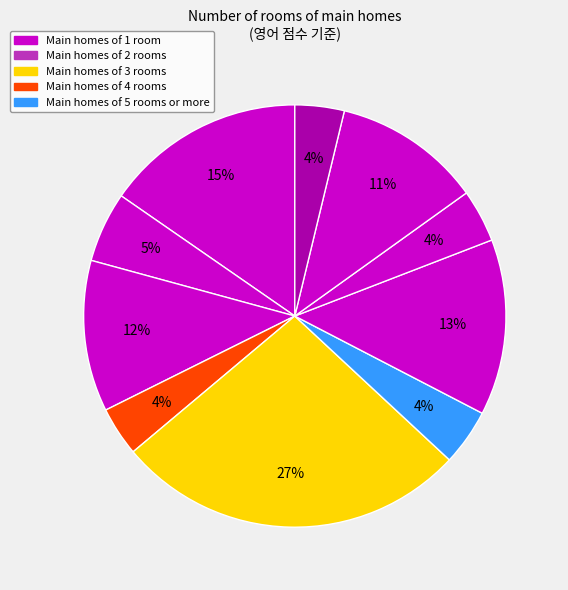

How many slices are in this pie chart?

10